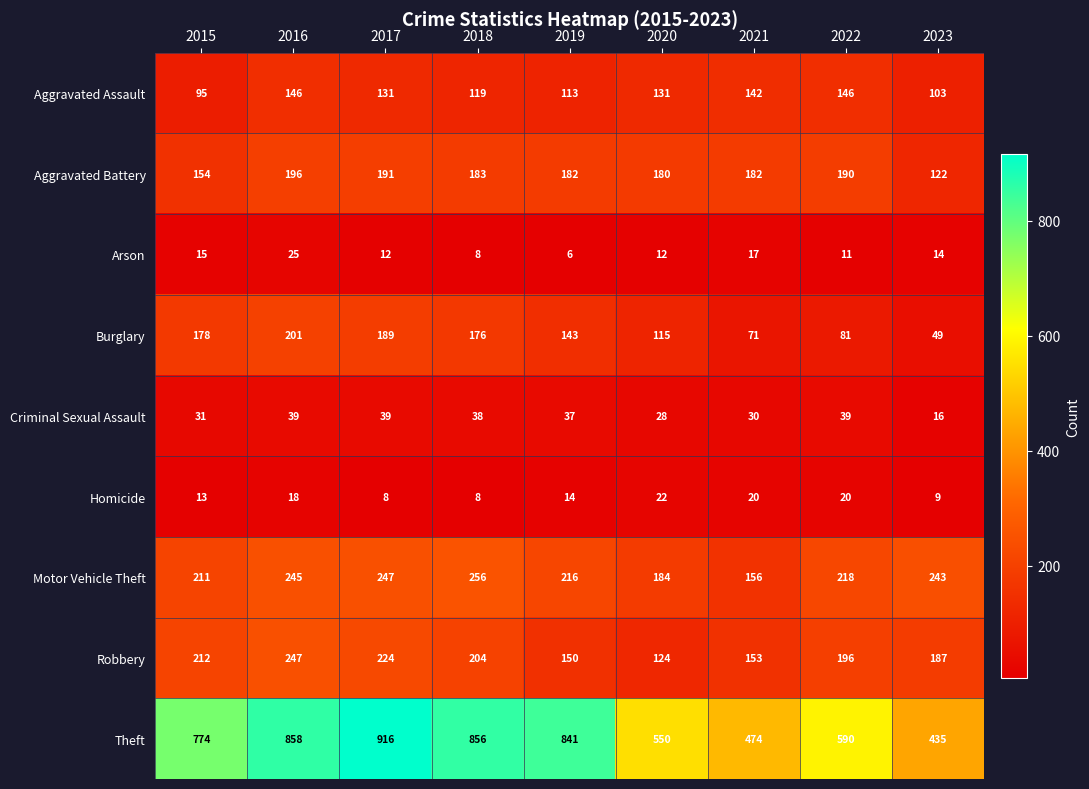

Which series changed the most between 2015 and 2020?

Theft